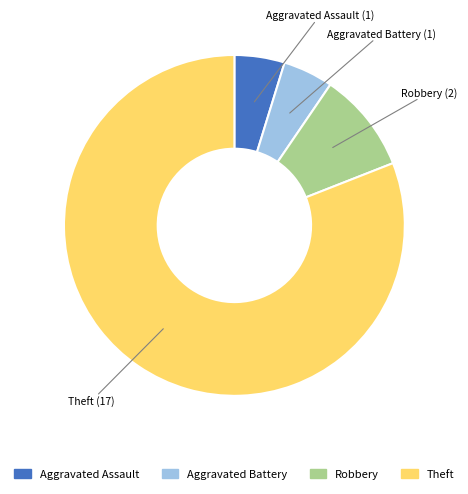

Is there any slice that represents more than half of the pie?

Yes